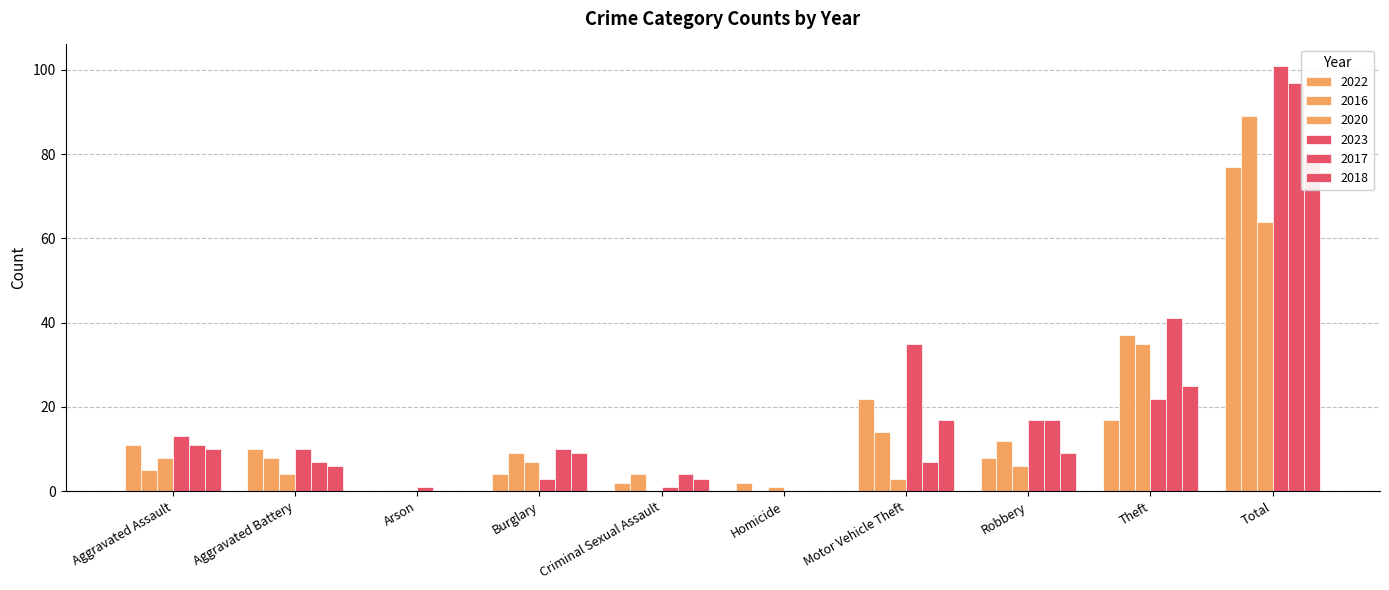

What are all the series names shown in the legend?

2022, 2016, 2020, 2023, 2017, 2018